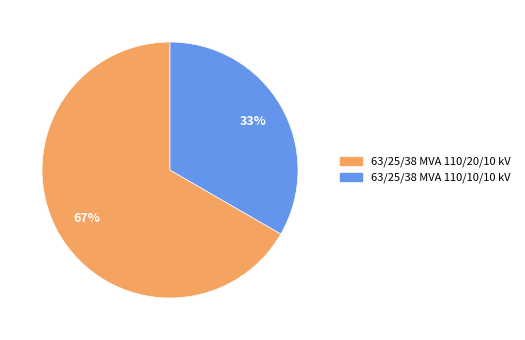

Approximately how many times larger is the value at 63/25/38 MVA 110/20/10 kV compared to 63/25/38 MVA 110/10/10 kV?

2.0